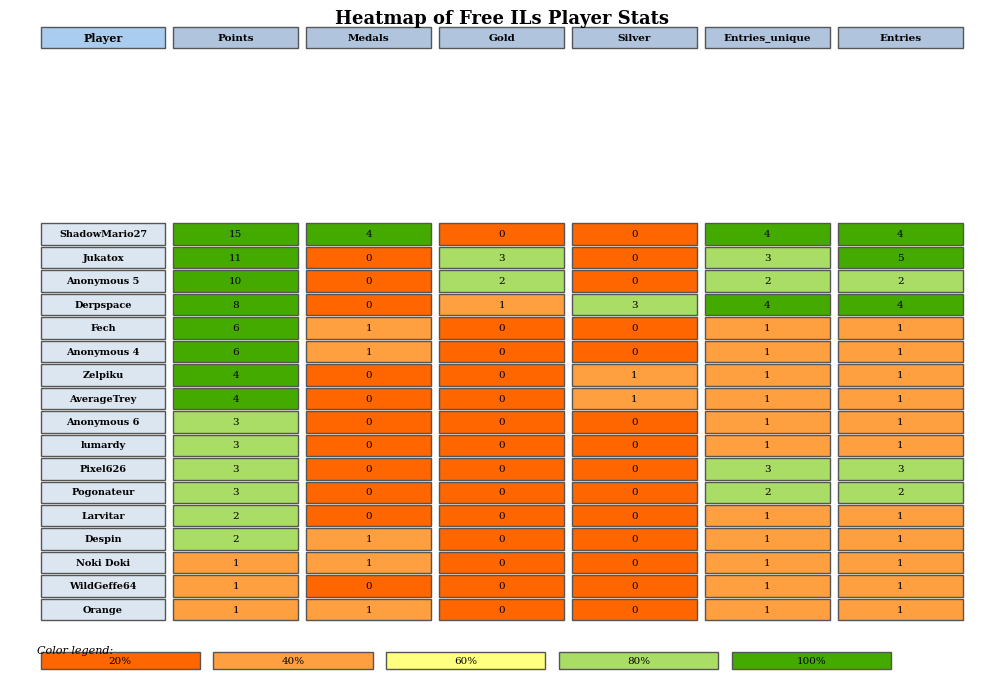

What is the sum of the Derpspace values at 4 and 1?

4